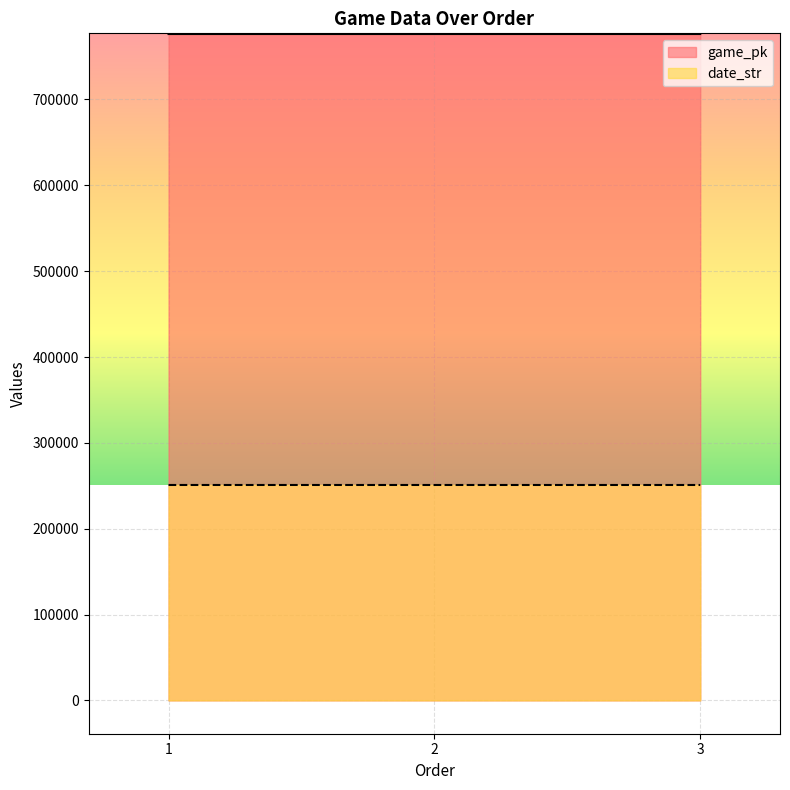

Is the value of game_pk at 1 greater than the value of date_str at 1?

Yes